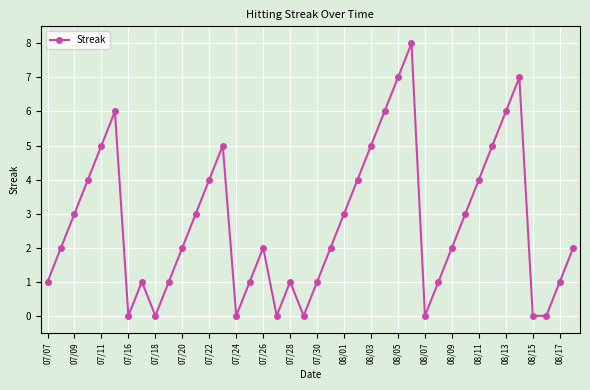

What is the value of the 36th point from the left?

7